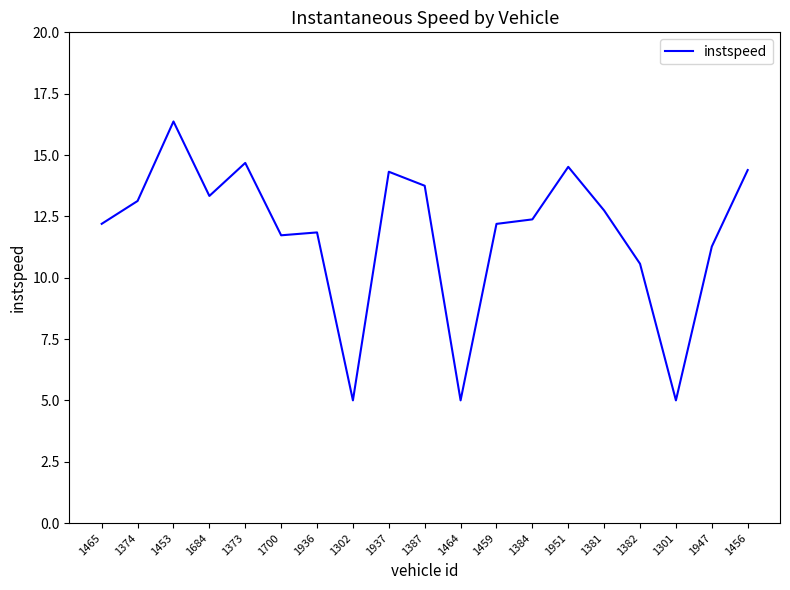

What position from the right is 1684?

16